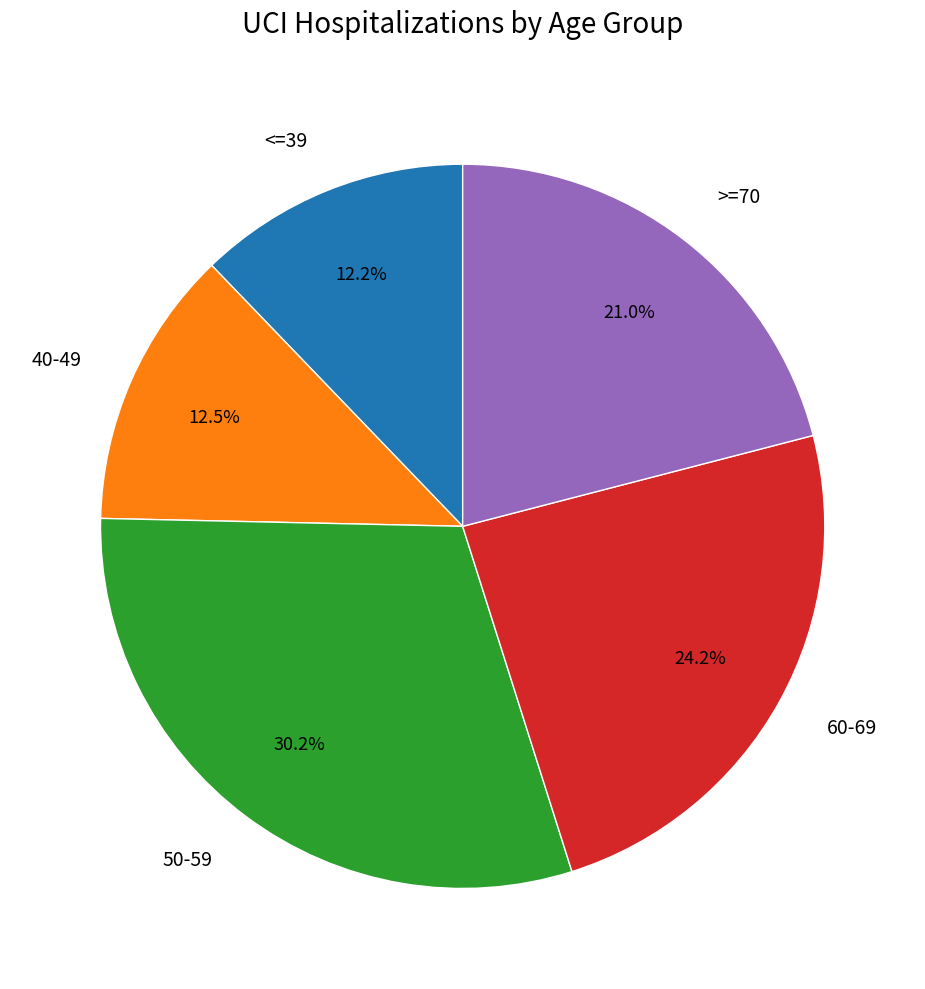

What portion of the pie excludes 50-59?

69.8%